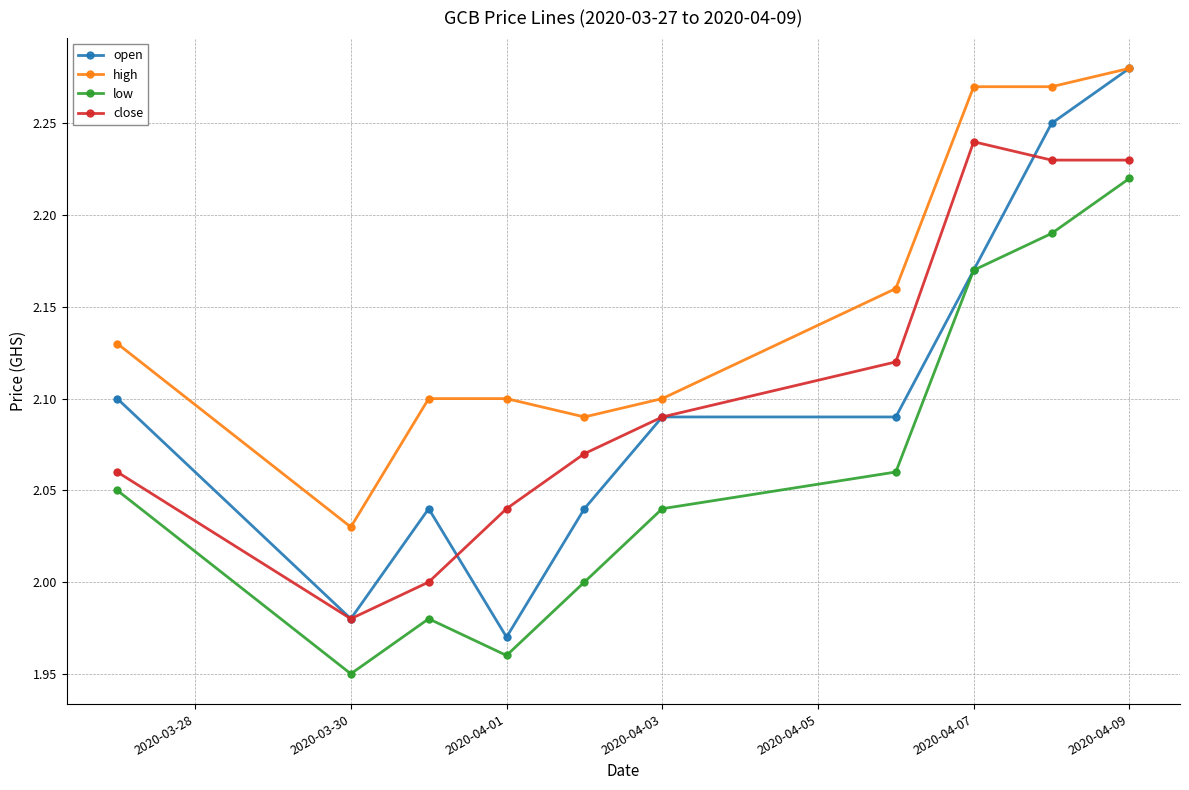

Which series has the largest range (max minus min)?

open